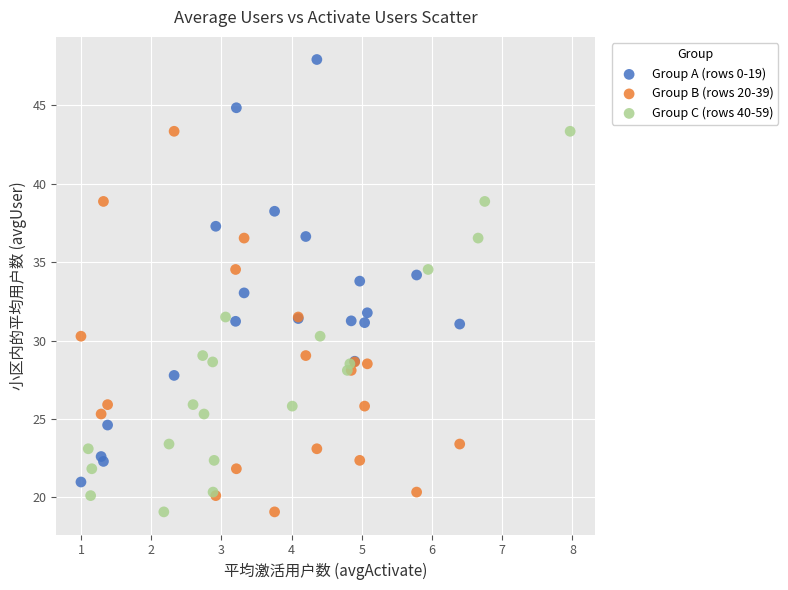

What are all the series names shown in the legend?

Group A (rows 0-19), Group B (rows 20-39), Group C (rows 40-59)